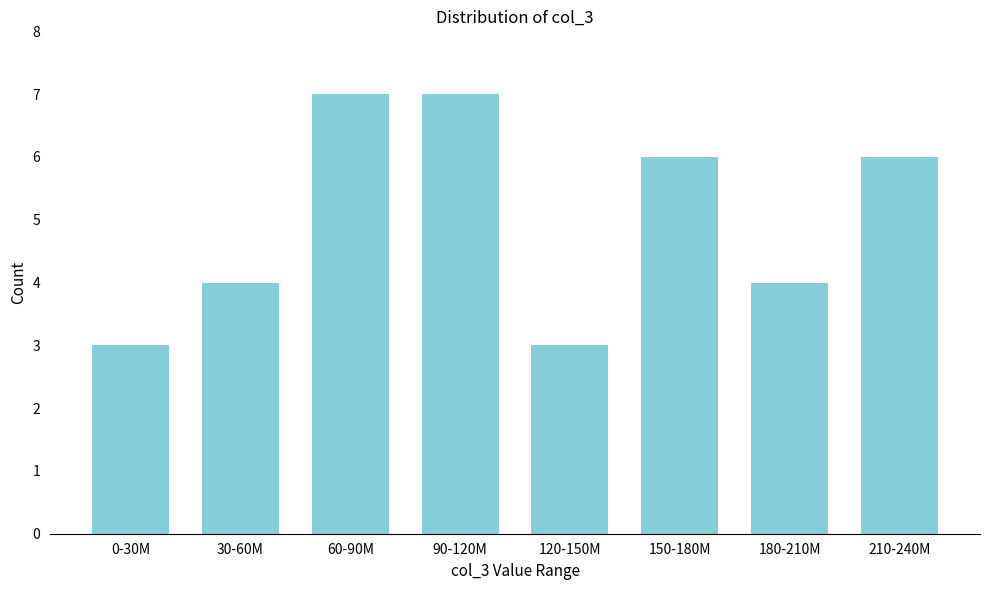

Reading left to right, list all the values displayed in this chart.

0-30M=3	30-60M=4	60-90M=7	90-120M=7	120-150M=3	150-180M=6	180-210M=4	210-240M=6